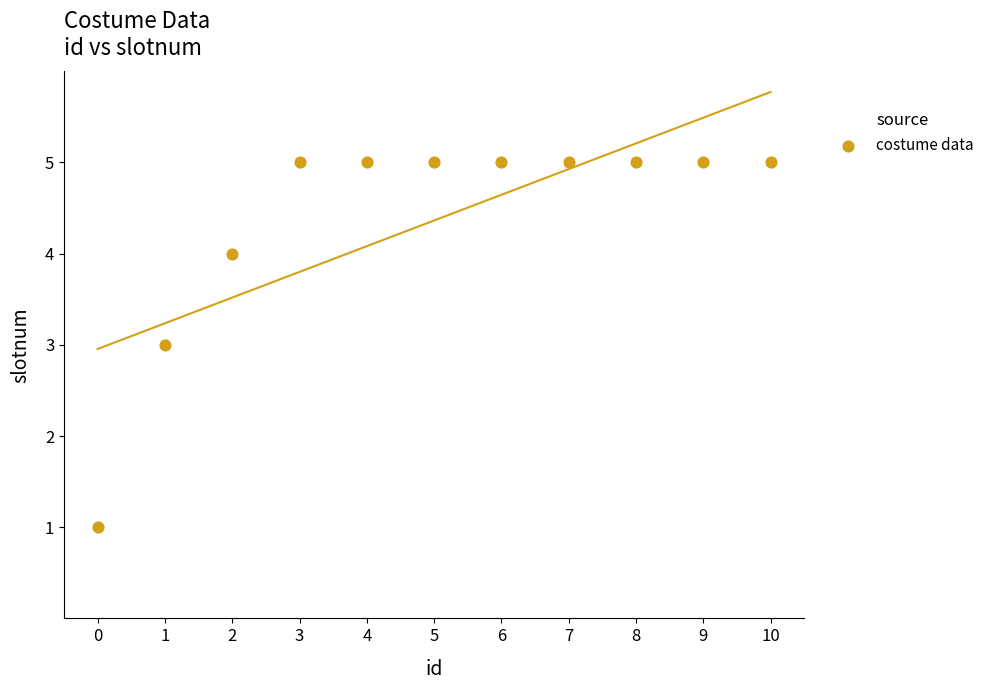

What is the average Y value?

4